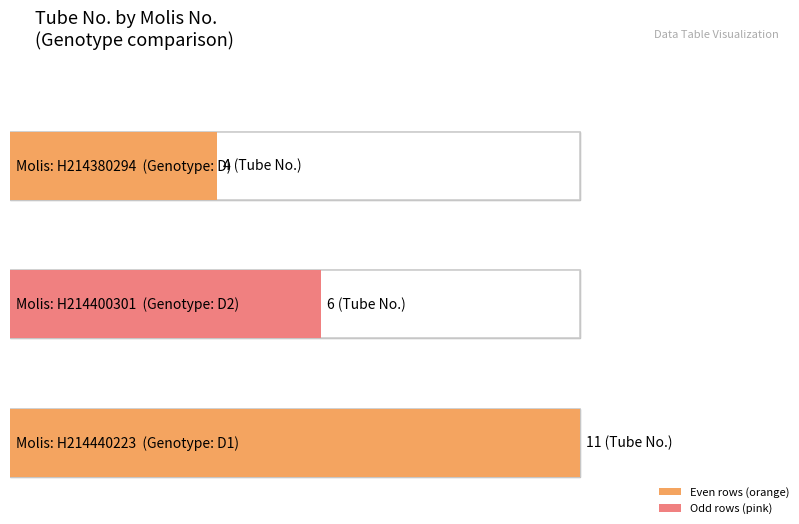

What is the minimum value shown in the chart?

4